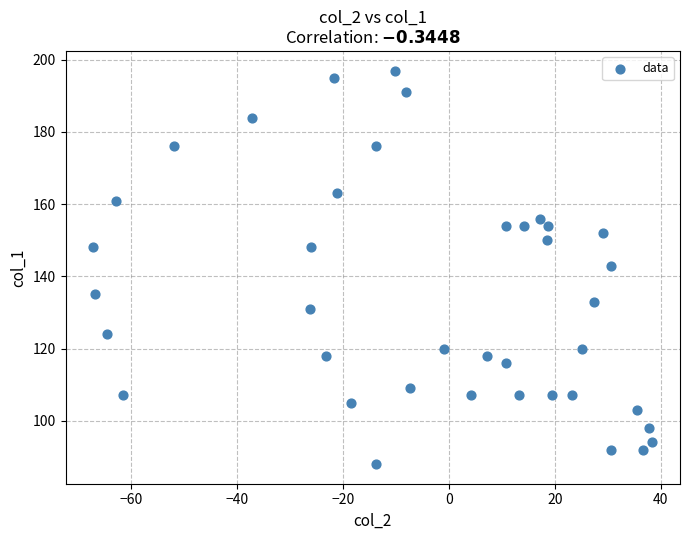

What is the range of Y values (max minus min)?

109